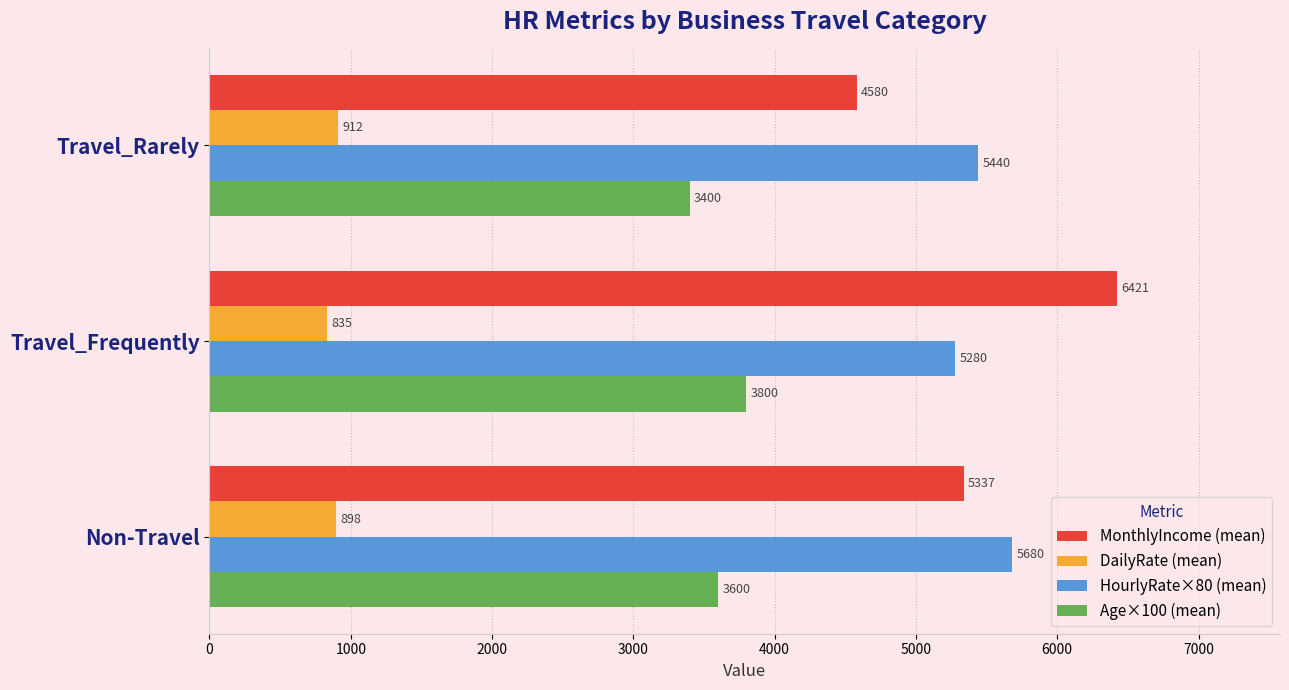

Rank the series at Travel_Frequently from highest to lowest value.

MonthlyIncome (mean), HourlyRate×80 (mean), Age×100 (mean), DailyRate (mean)